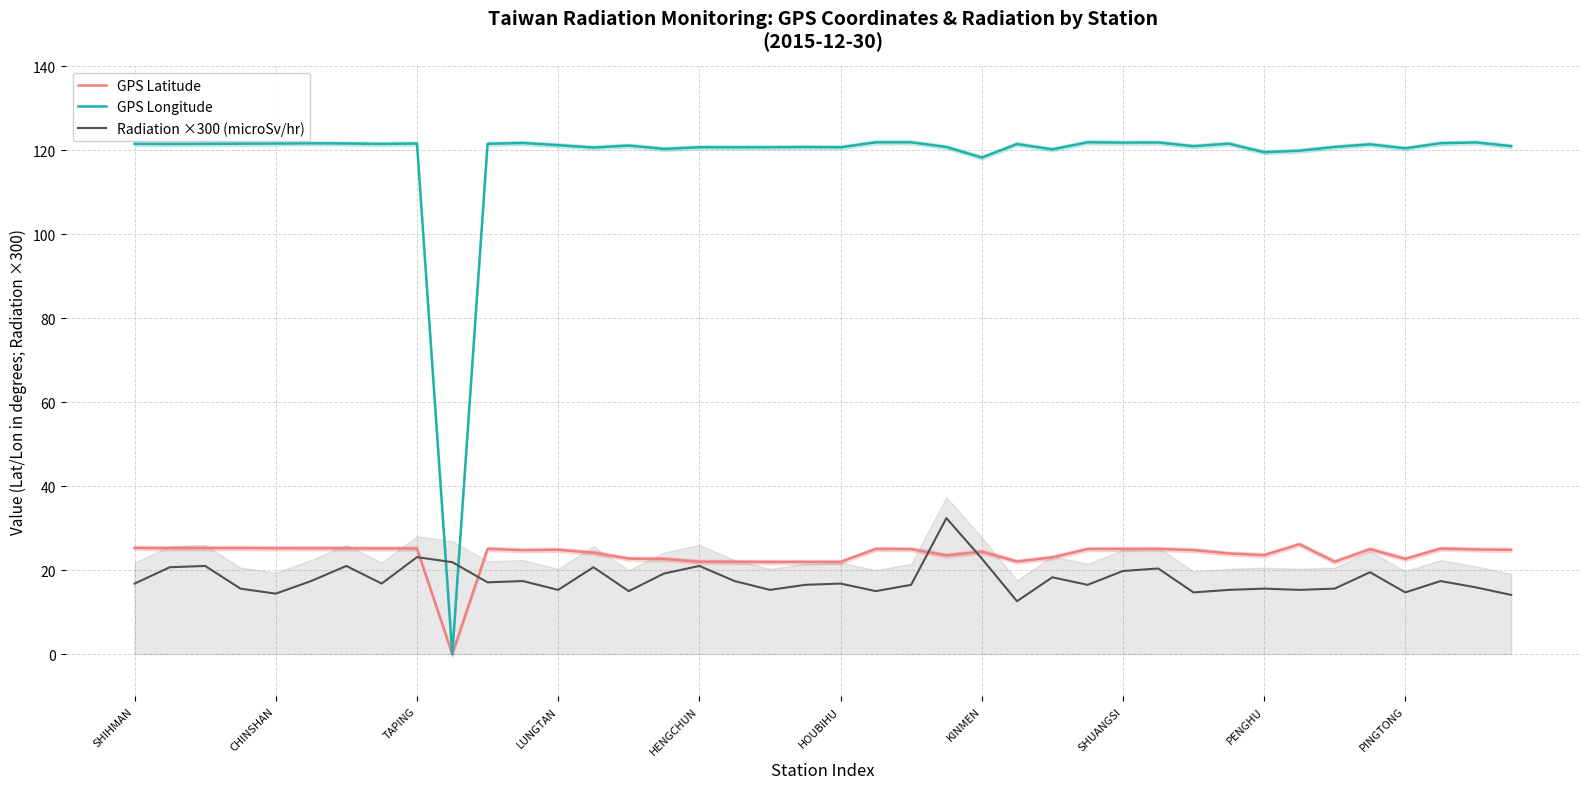

True or false: GPS Longitude has a value of 168.9 at SHUANGSI.

False